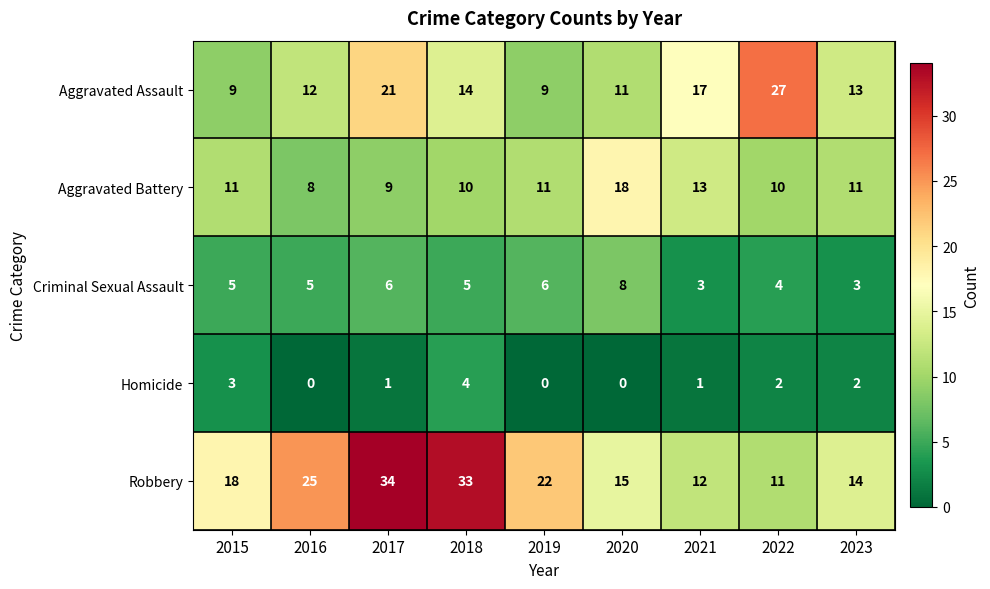

Rank the series at 2015 from highest to lowest value.

Robbery, Aggravated Battery, Aggravated Assault, Criminal Sexual Assault, Homicide